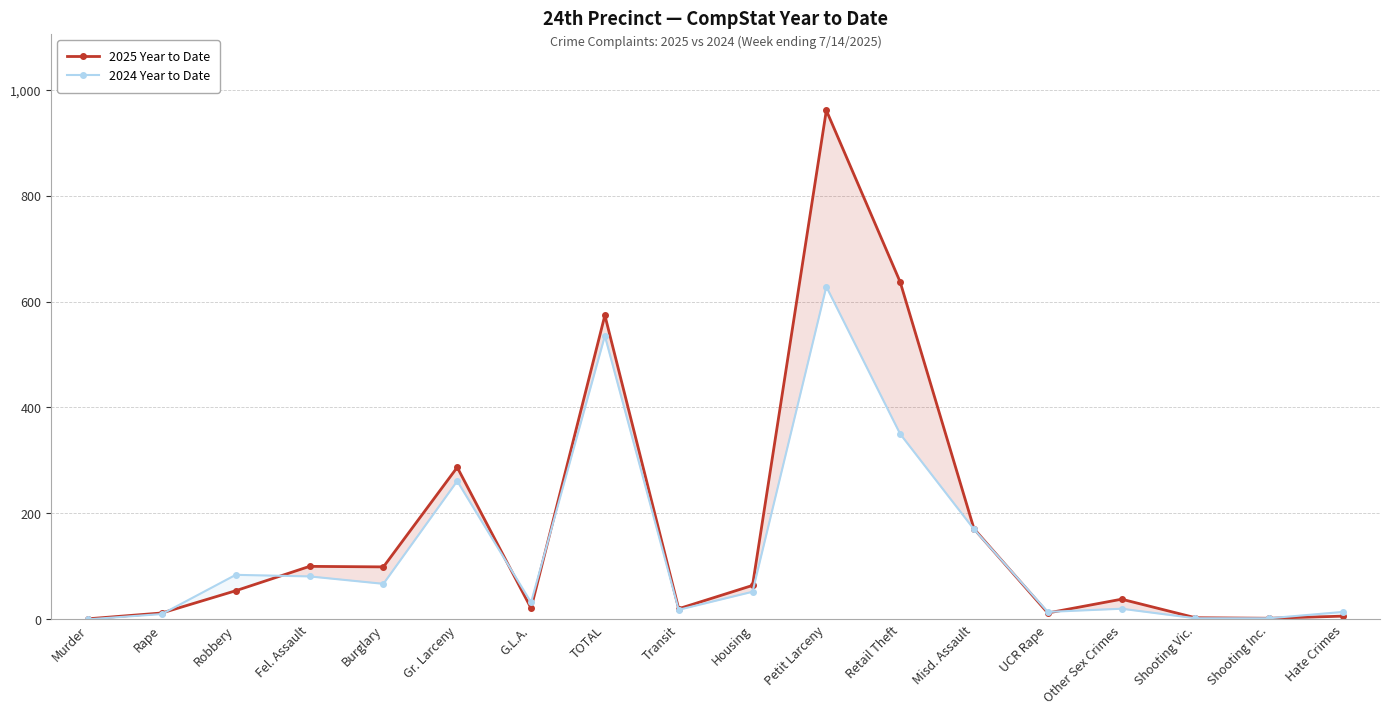

What is the label of the 7th point from the right?

Retail Theft